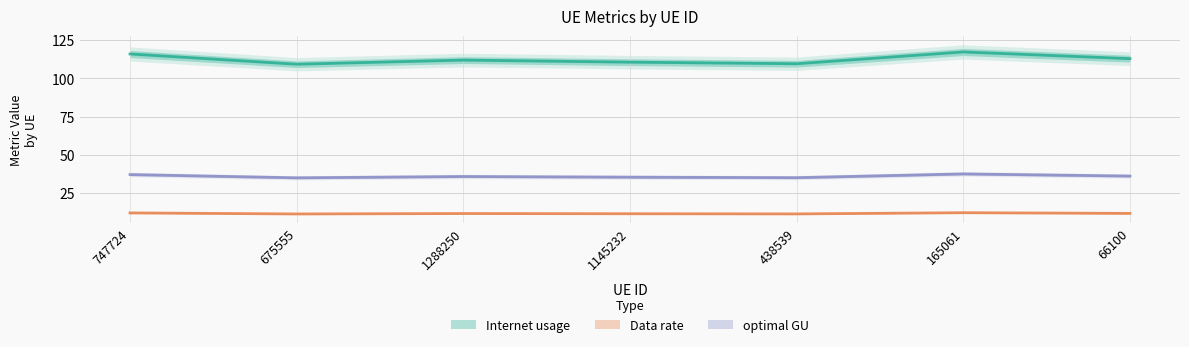

True or false: Data rate and optimal GU cross at least once.

False